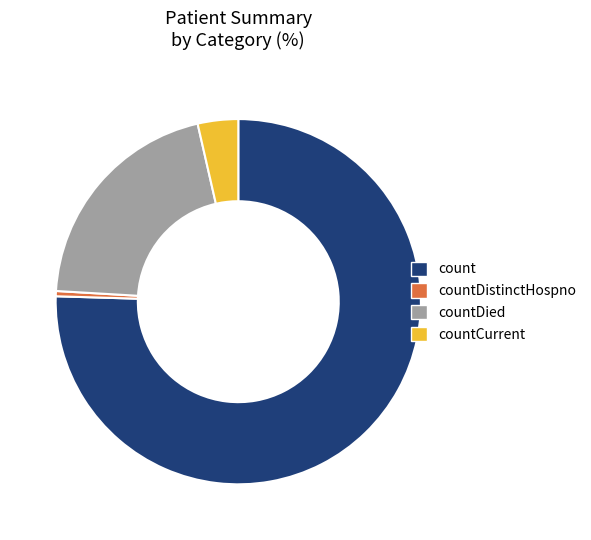

Rank the categories by value from highest to lowest.

count, countDied, countCurrent, countDistinctHospno